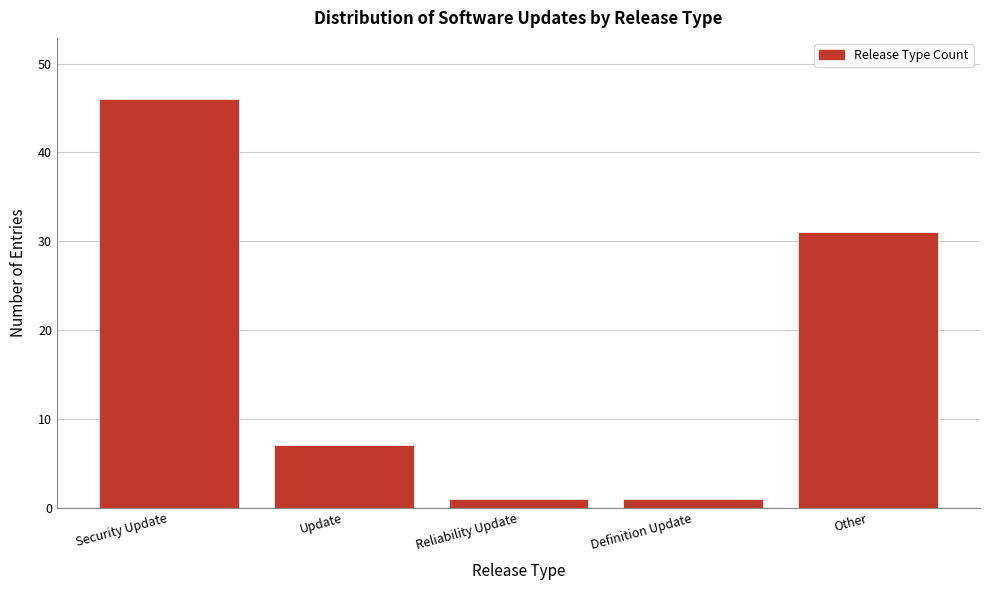

Reading left to right, list all the values displayed in this chart.

46	7	1	1	31